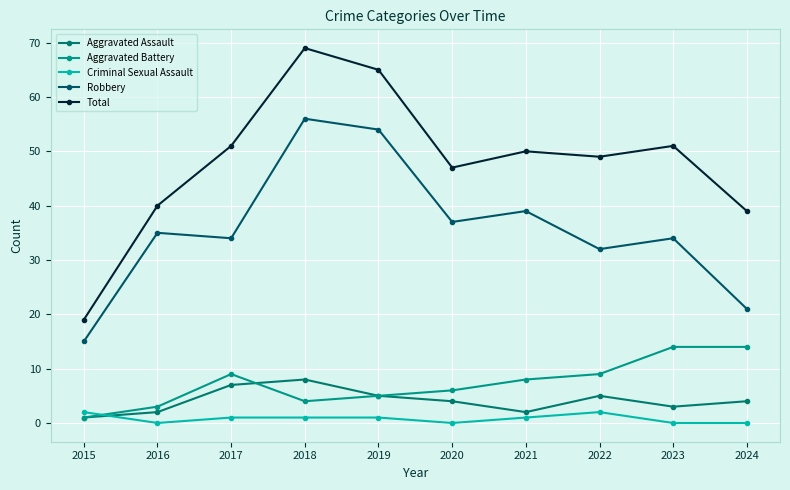

Is this an area chart (filled region under the line)?

No